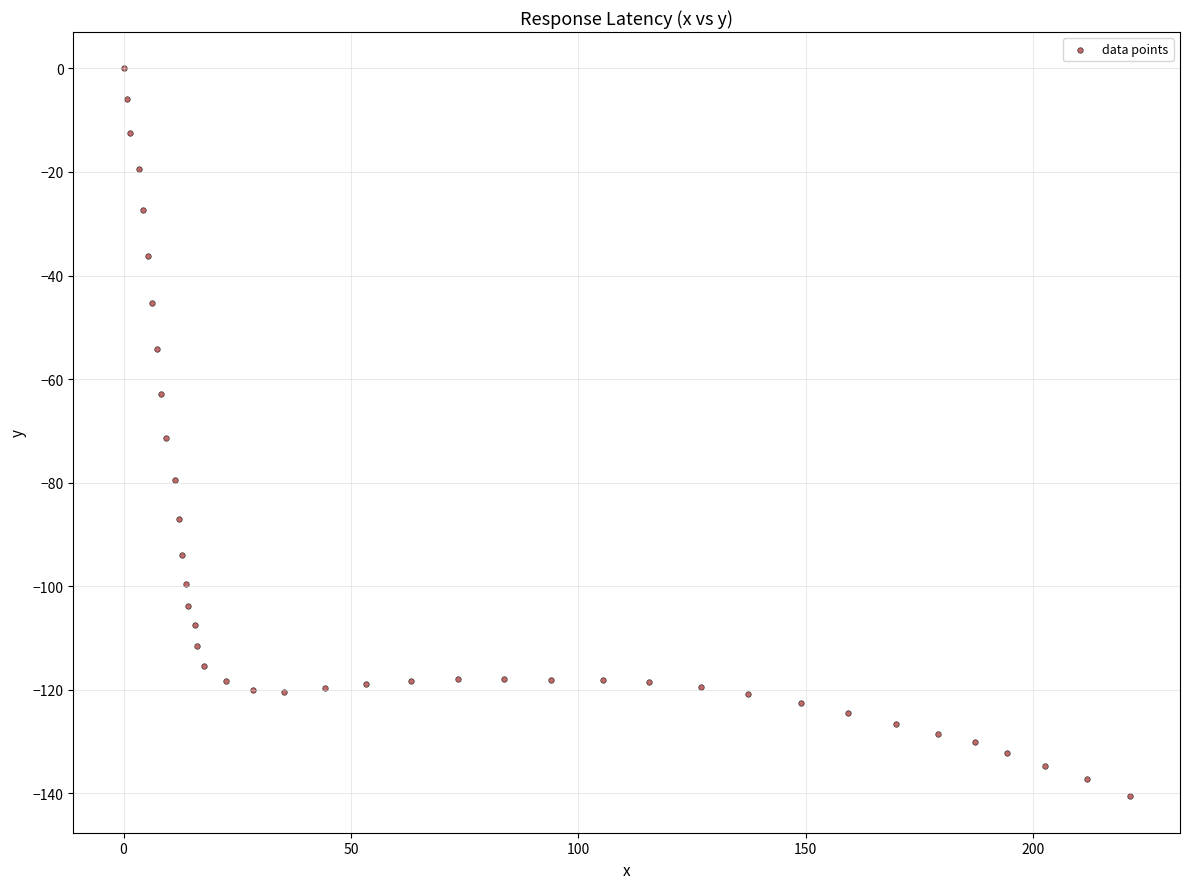

What is the range of Y values (max minus min)?

140.6